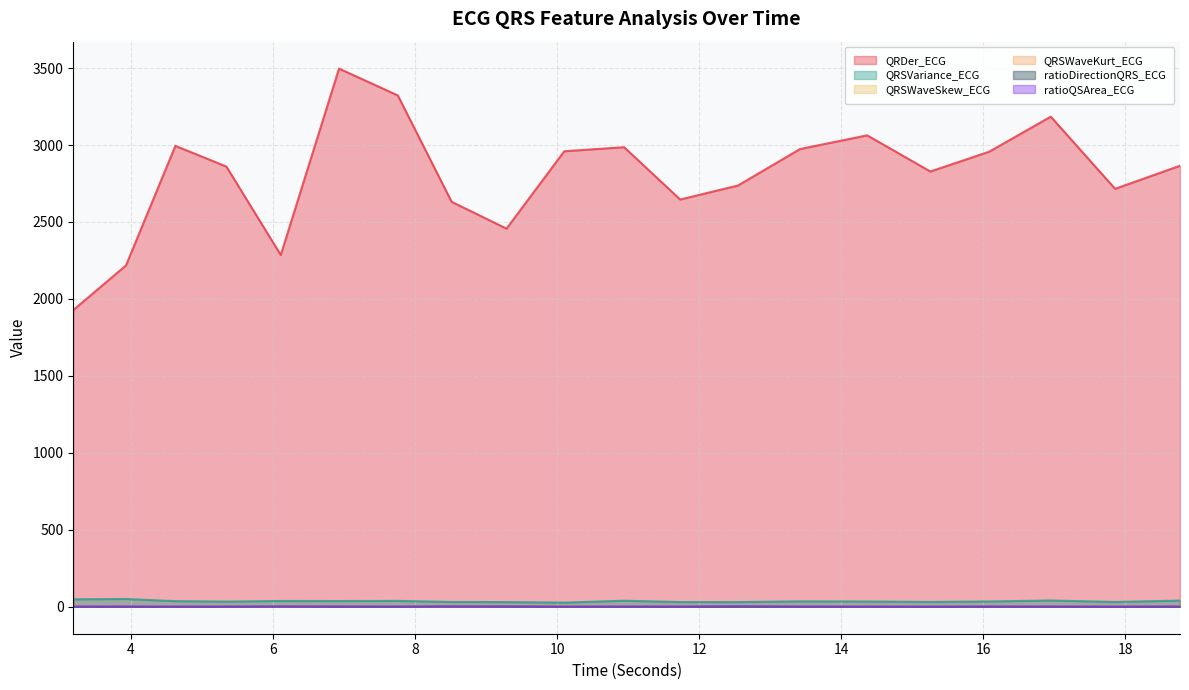

Rank the categories by QRDer_ECG value from highest to lowest.

6.9296875, 7.7578125, 16.953125, 14.3671875, 4.625, 10.9453125, 13.421875, 10.1015625, 16.0859375, 18.7734375, 5.34375, 15.2578125, 12.546875, 17.859375, 11.734375, 8.515625, 9.2890625, 6.109375, 3.9296875, 3.1875